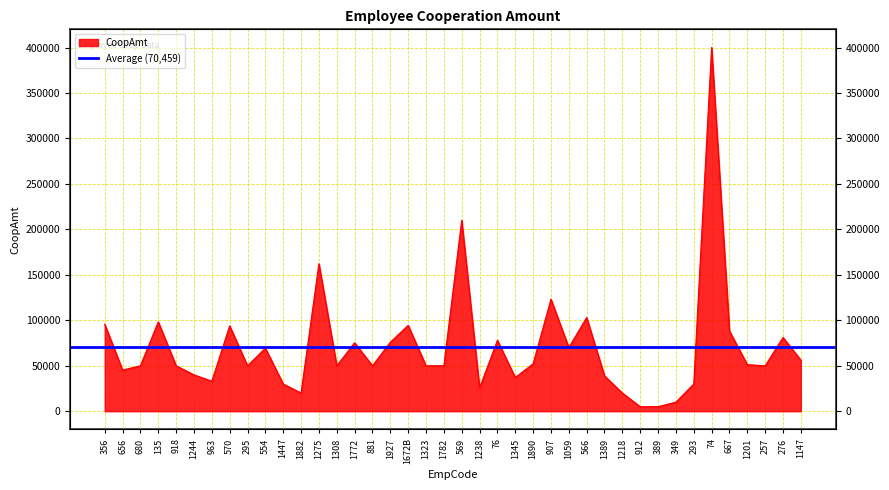

At which category does the chart reach its minimum across all series?

912